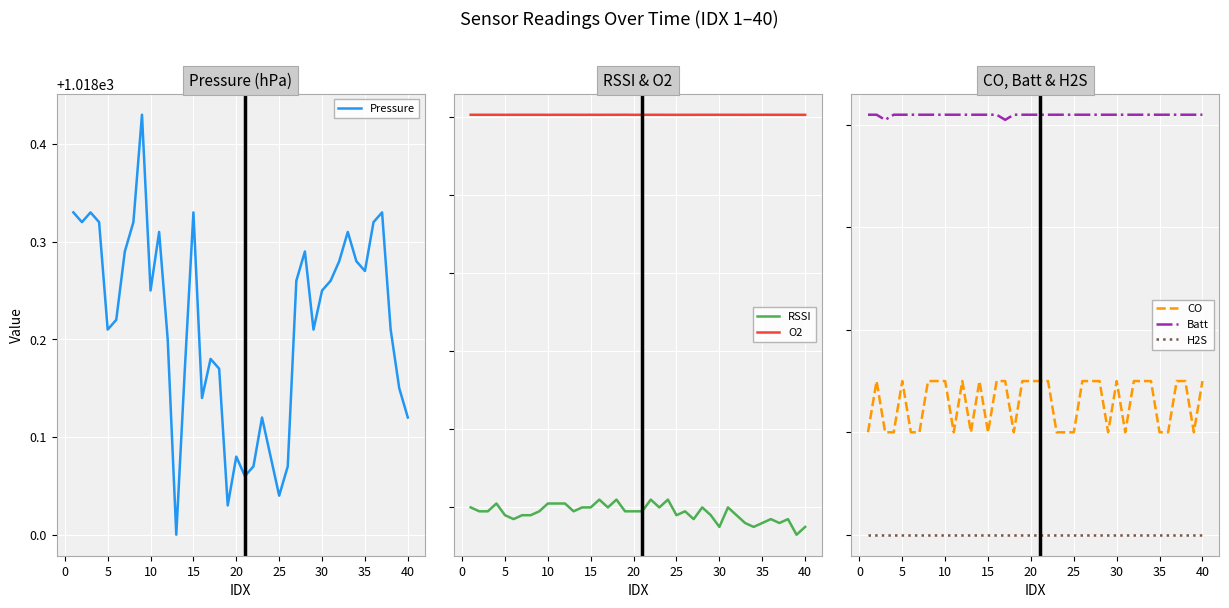

True or false: Pressure and CO cross at least once.

False